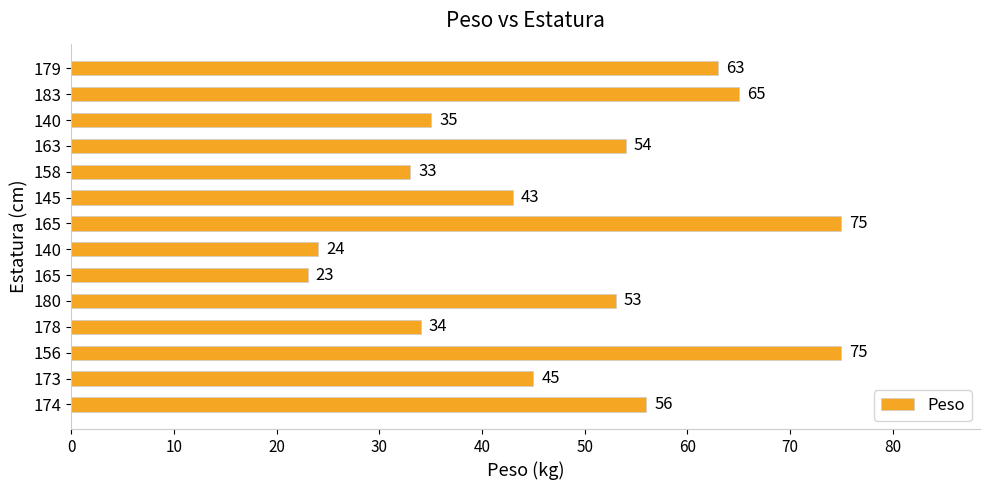

What is the sum of all values?

678